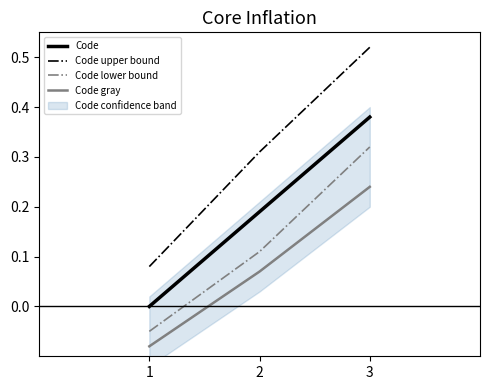

What is the average value of the Code series?

0.2